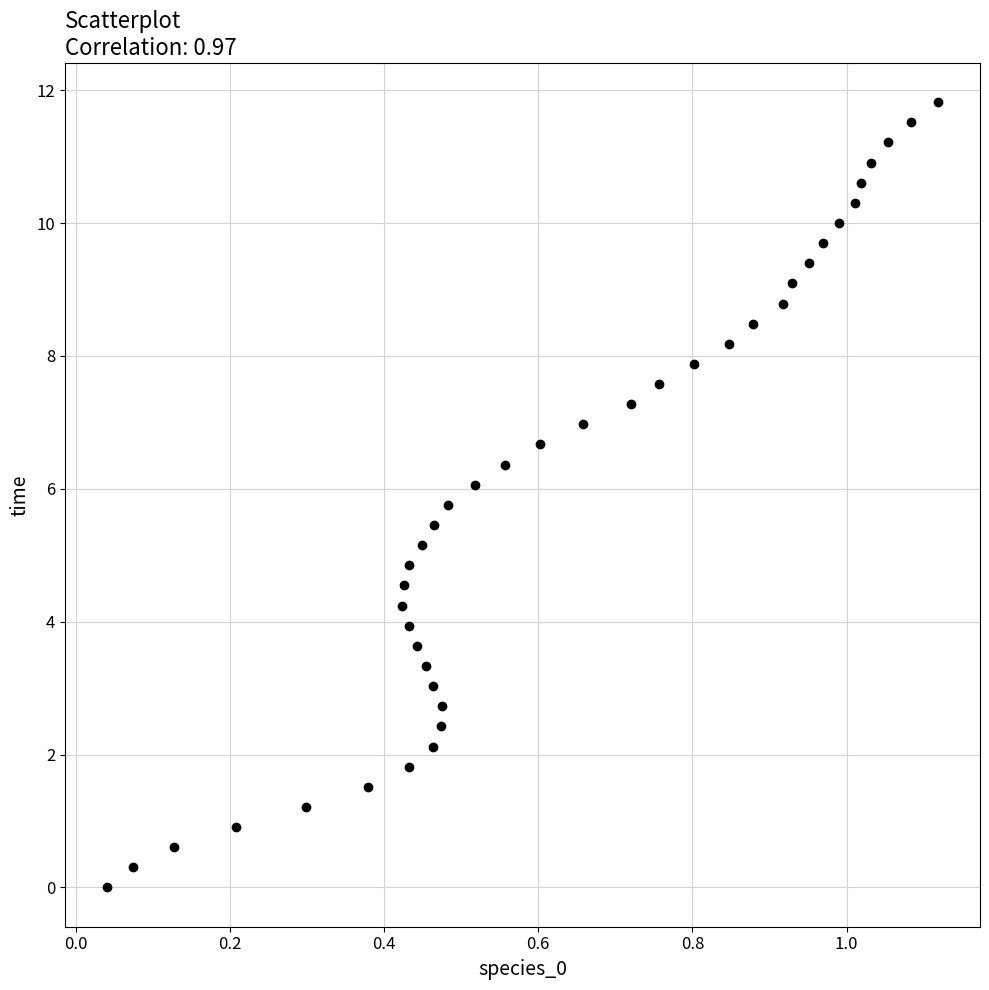

What is the range of Y values (max minus min)?

11.8